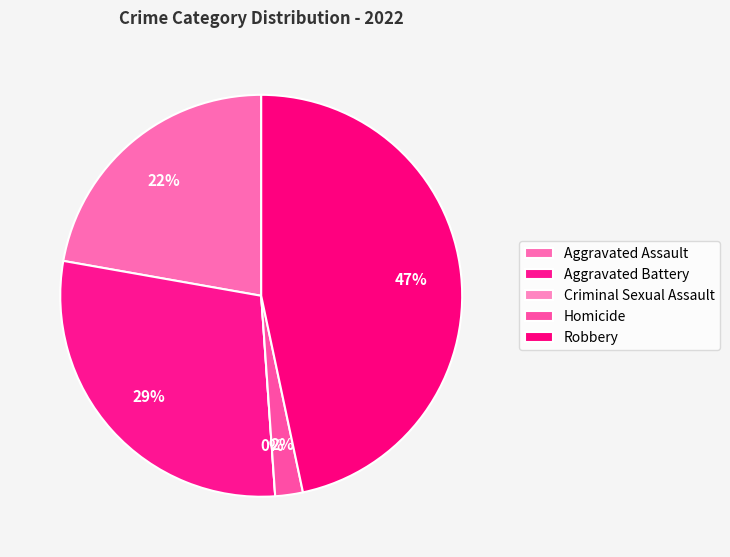

What percentage is NOT represented by Aggravated Assault?

77.8%